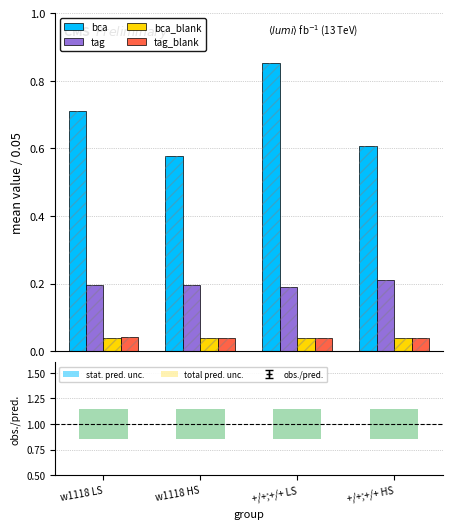

Reading right to left, what are all the values shown in this chart?

bca: +/+;+/+ HS=0.6	+/+;+/+ LS=0.9	w1118 HS=0.6	w1118 LS=0.7
tag: +/+;+/+ HS=0.2	+/+;+/+ LS=0.2	w1118 HS=0.2	w1118 LS=0.2
bca_blank: +/+;+/+ HS=0.0	+/+;+/+ LS=0.0	w1118 HS=0.0	w1118 LS=0.0
tag_blank: +/+;+/+ HS=0.0	+/+;+/+ LS=0.0	w1118 HS=0.0	w1118 LS=0.0